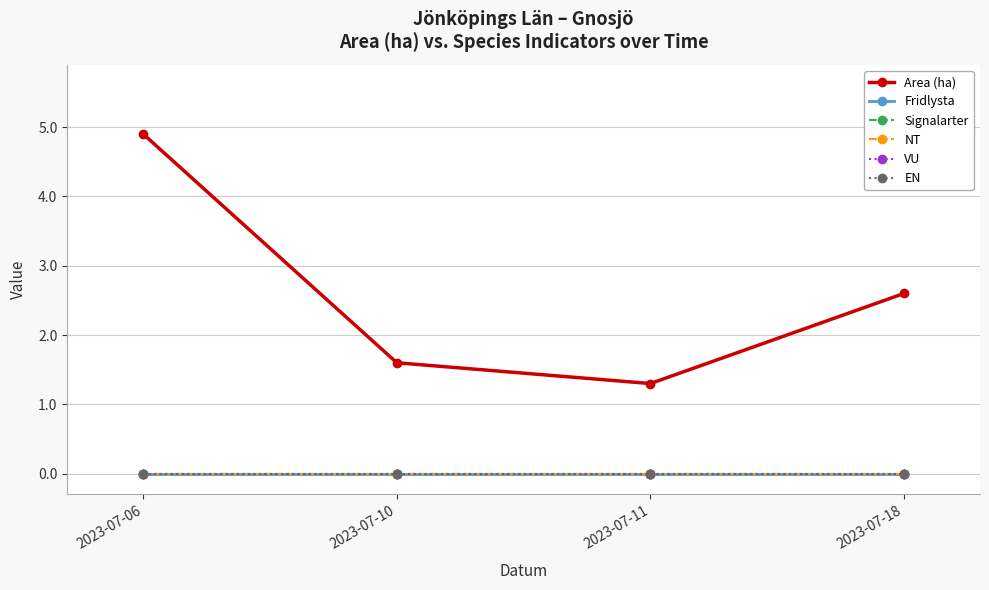

Reading left to right, extract all data points from this chart.

Area (ha): 2023-07-06=4.9	2023-07-10=1.6	2023-07-11=1.3	2023-07-18=2.6
Fridlysta: 2023-07-06=0.0	2023-07-10=0.0	2023-07-11=0.0	2023-07-18=0.0
Signalarter: 2023-07-06=0.0	2023-07-10=0.0	2023-07-11=0.0	2023-07-18=0.0
NT: 2023-07-06=0.0	2023-07-10=0.0	2023-07-11=0.0	2023-07-18=0.0
VU: 2023-07-06=0.0	2023-07-10=0.0	2023-07-11=0.0	2023-07-18=0.0
EN: 2023-07-06=0.0	2023-07-10=0.0	2023-07-11=0.0	2023-07-18=0.0